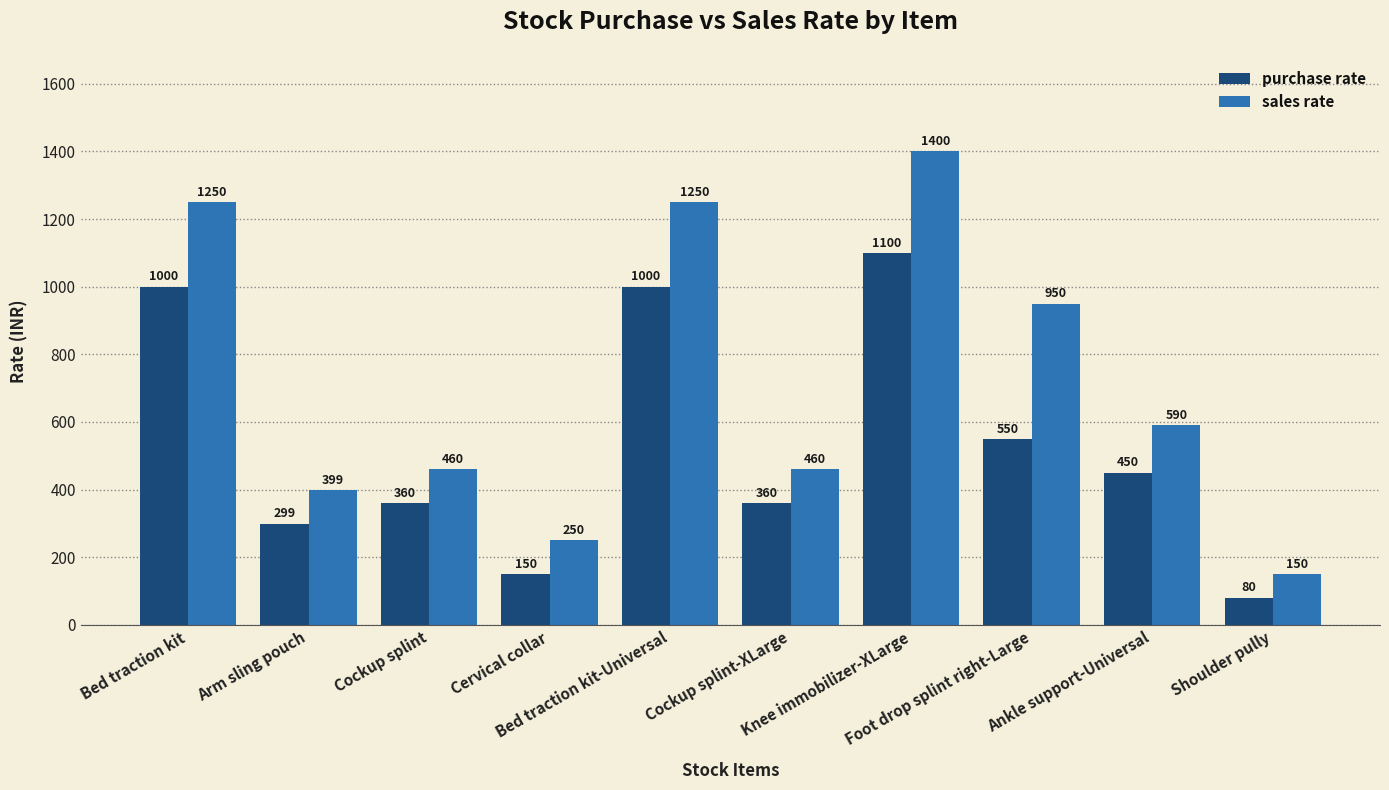

How many bars are there in each group?

2